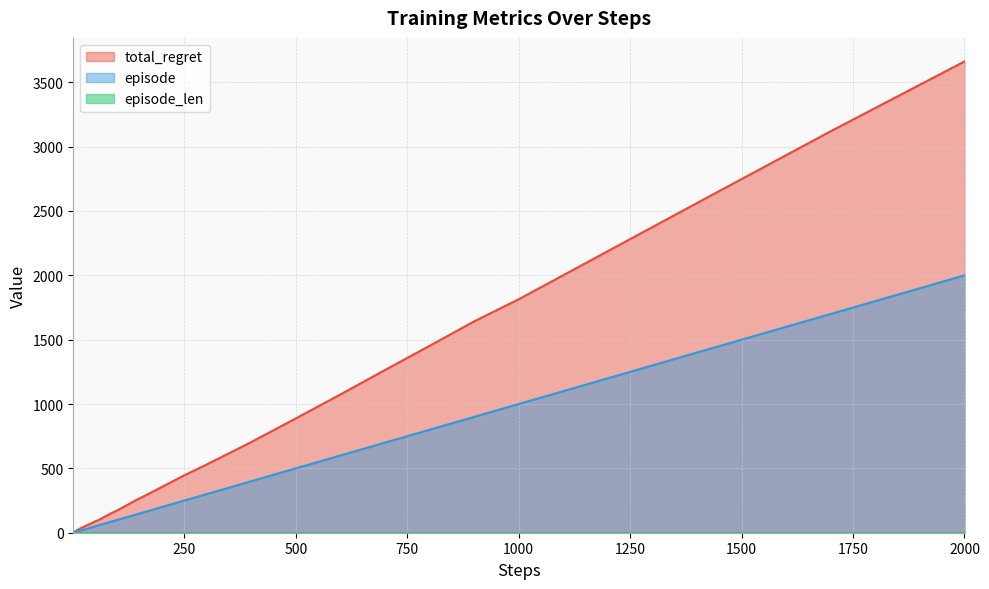

Reading left to right, extract all data points from this chart.

episode: 1	2	3	4	5	6	7	8	9	10	12	14	17	20	25	30	40	50	60	70	80	90	100	120	140	170	200	250	300	400	500	600	700	800	900	1000	1200	1400	1700	2000
total_regret: 2	4	6	8	10	12	14	16	18	20	24	28	34	40	46	56	70	88	102	122	140	158	174	212	250	302	356	446	530	704	888	1074	1264	1452	1642	1814	2188	2562	3120	3662